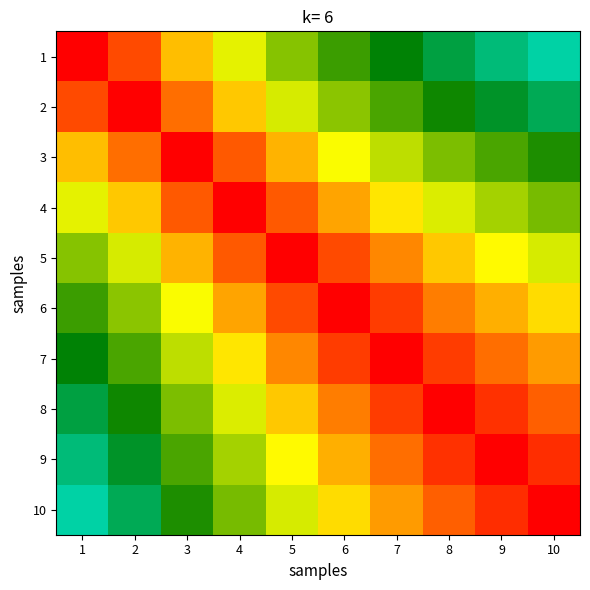

Reading left to right, what are all the values shown in this chart?

1: 1=1.0	2=0.9	3=0.8	4=0.8	5=0.7	6=0.6	7=0.6	8=0.5	9=0.5	10=0.5
2: 1=0.9	2=1.0	3=0.9	4=0.8	5=0.8	6=0.7	7=0.7	8=0.6	9=0.6	10=0.5
3: 1=0.8	2=0.9	3=1.0	4=0.9	5=0.9	6=0.8	7=0.7	8=0.7	9=0.7	10=0.6
4: 1=0.8	2=0.8	3=0.9	4=1.0	5=0.9	6=0.9	7=0.8	8=0.8	9=0.7	10=0.7
5: 1=0.7	2=0.8	3=0.9	4=0.9	5=1.0	6=0.9	7=0.9	8=0.8	9=0.8	10=0.8
6: 1=0.6	2=0.7	3=0.8	4=0.9	5=0.9	6=1.0	7=1.0	8=0.9	9=0.9	10=0.8
7: 1=0.6	2=0.7	3=0.7	4=0.8	5=0.9	6=1.0	7=1.0	8=1.0	9=0.9	10=0.9
8: 1=0.5	2=0.6	3=0.7	4=0.8	5=0.8	6=0.9	7=1.0	8=1.0	9=1.0	10=0.9
9: 1=0.5	2=0.6	3=0.7	4=0.7	5=0.8	6=0.9	7=0.9	8=1.0	9=1.0	10=1.0
10: 1=0.5	2=0.5	3=0.6	4=0.7	5=0.8	6=0.8	7=0.9	8=0.9	9=1.0	10=1.0